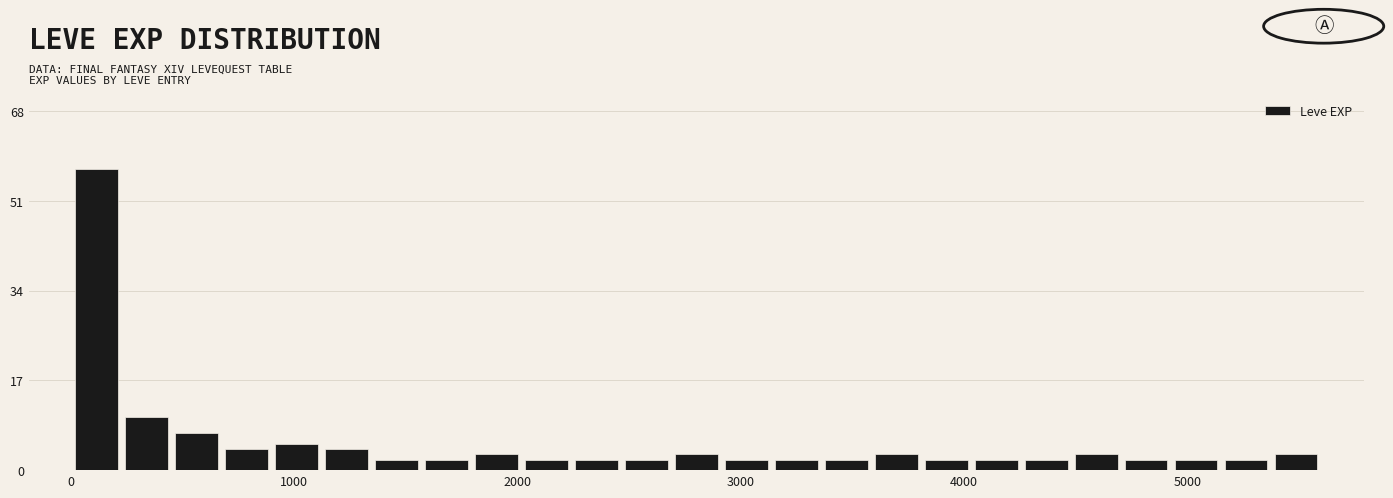

Around what value on the x-axis is the tallest bar? Give the approximate position of its centre, as read against the axis.

100